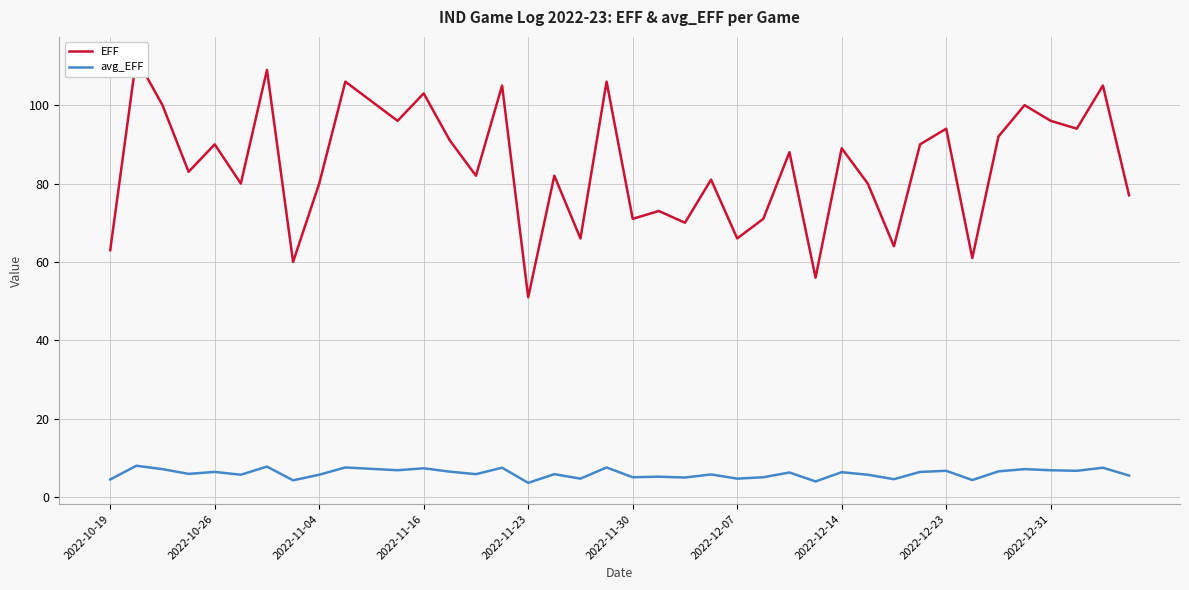

Which series has the largest range (max minus min)?

EFF